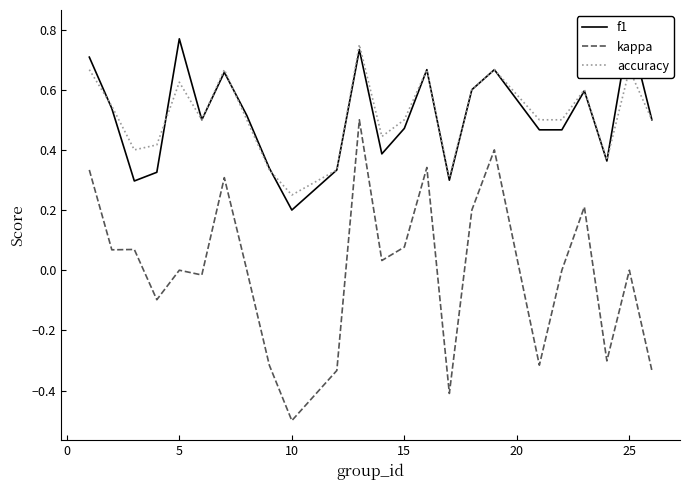

How many positive values does the kappa series have?

11